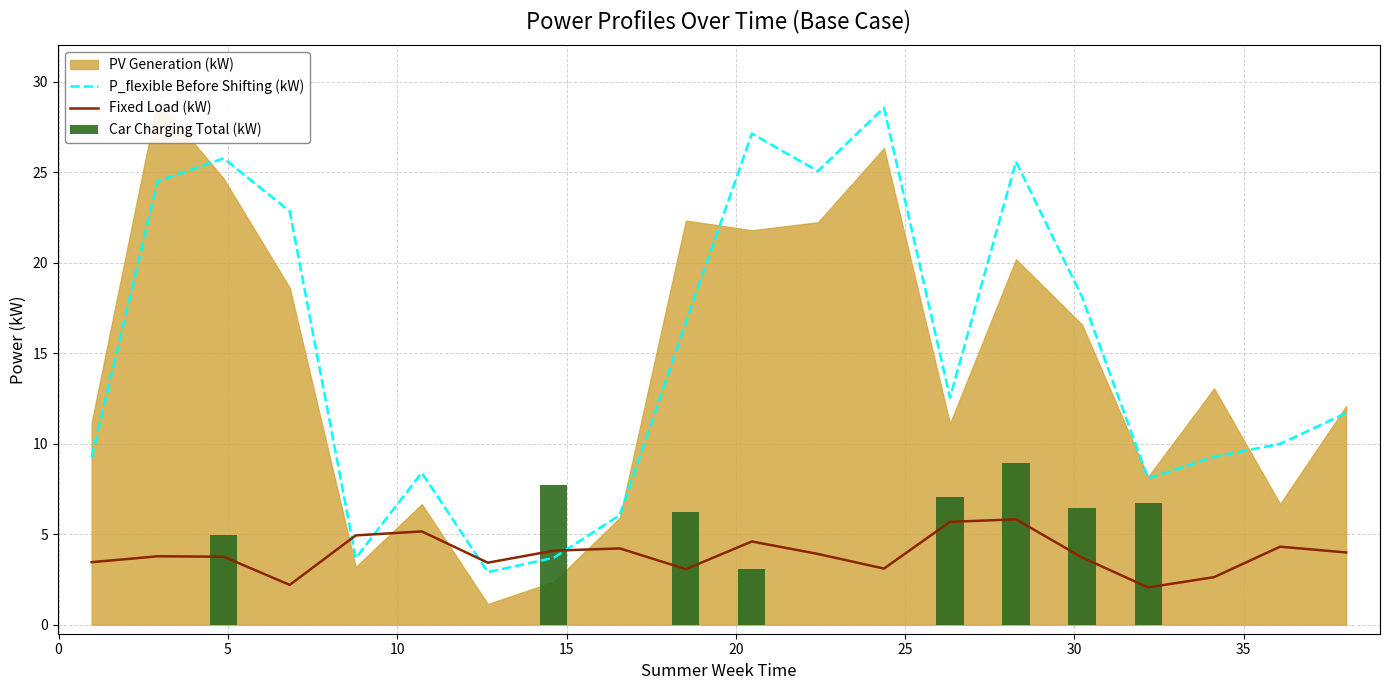

At which category does the chart reach its peak across all series?

12